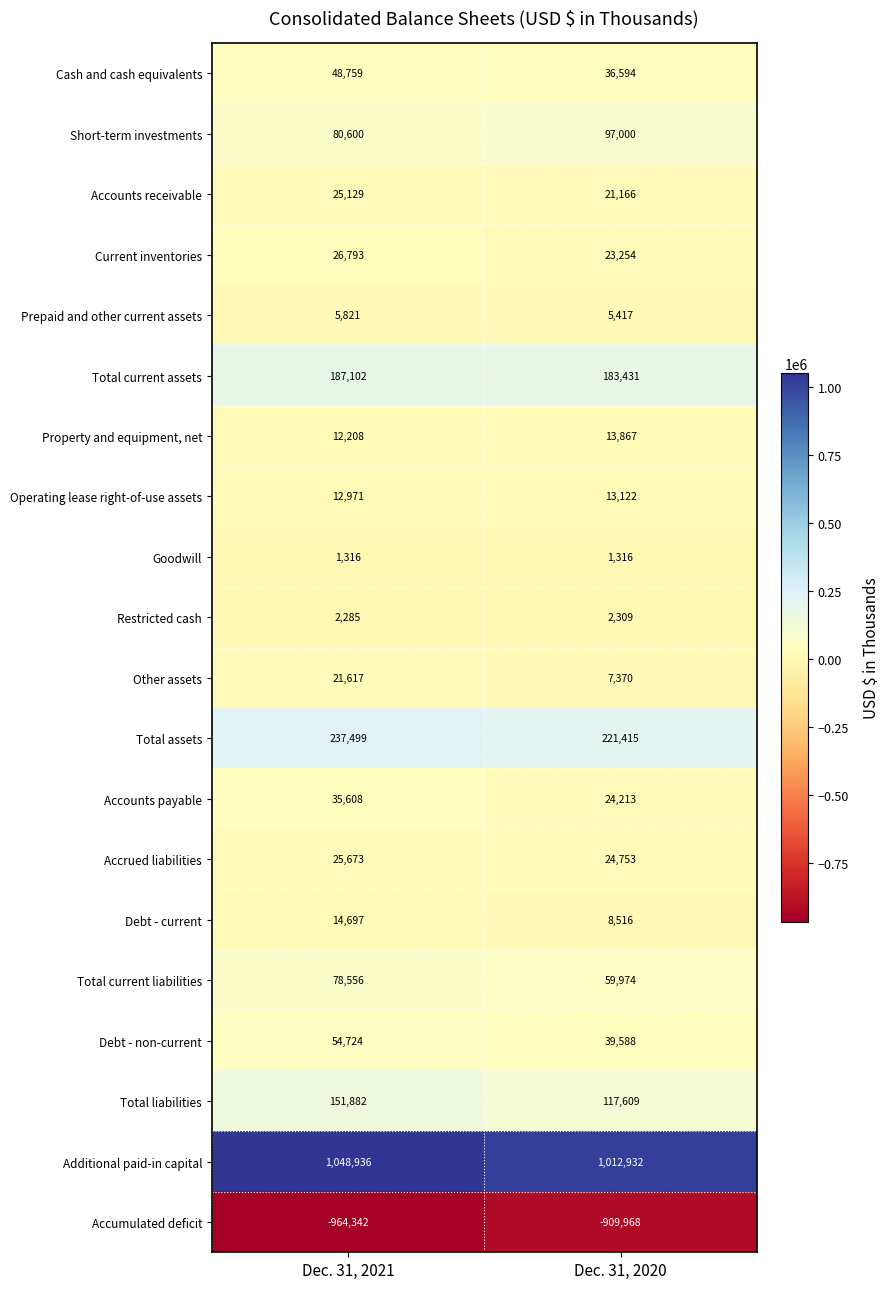

What is the spread (max minus min) of values at Dec. 31, 2021?

2013278